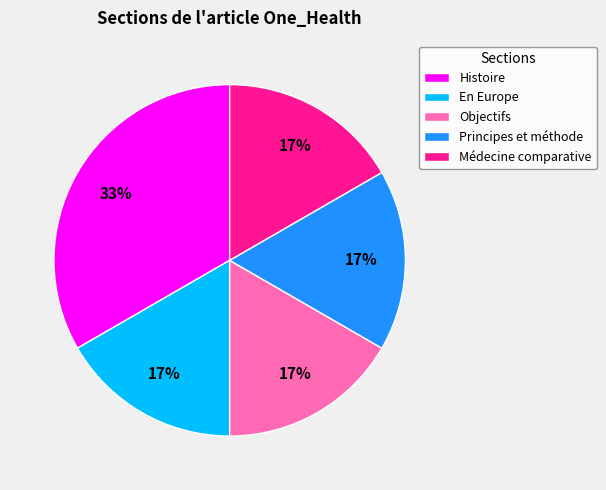

What percentage is the En Europe slice, to the nearest percent?

17%